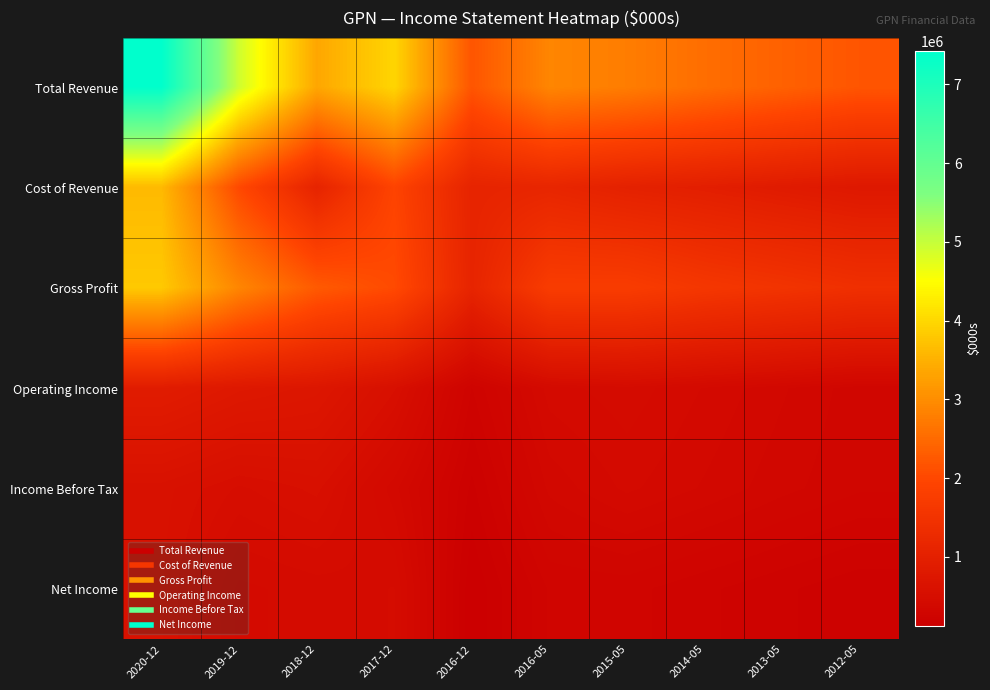

Reading left to right, extract all data points from this chart.

Total Revenue: 2020-12=7423600	2019-12=4911900	2018-12=3366400	2017-12=3975200	2016-12=2202900	2016-05=2898200	2015-05=2773700	2014-05=2554200	2013-05=2375900	2012-05=2203800
Cost of Revenue: 2020-12=3612100	2019-12=2017100	2018-12=1095000	2017-12=1928000	2016-12=1094600	2016-05=1147600	2015-05=1022100	2014-05=952200	2013-05=862100	2012-05=784800
Gross Profit: 2020-12=3811400	2019-12=2894800	2018-12=2271400	2017-12=2047100	2016-12=1108300	2016-05=1750500	2015-05=1751600	2014-05=1602000	2013-05=1513800	2012-05=1419100
Operating Income: 2020-12=894000	2019-12=791400	2018-12=737100	2017-12=558900	2016-12=238000	2016-05=424900	2015-05=456600	2014-05=407600	2013-05=357200	2012-05=307300
Income Before Tax: 2020-12=594000	2019-12=517900	2018-12=562200	2017-12=392700	2016-12=173300	2016-05=360900	2015-05=417100	2014-05=377400	2013-05=334300	2012-05=300400
Net Income: 2020-12=584500	2019-12=430600	2018-12=452100	2017-12=468400	2016-12=124900	2016-05=271700	2015-05=278000	2014-05=245300	2013-05=216100	2012-05=188200